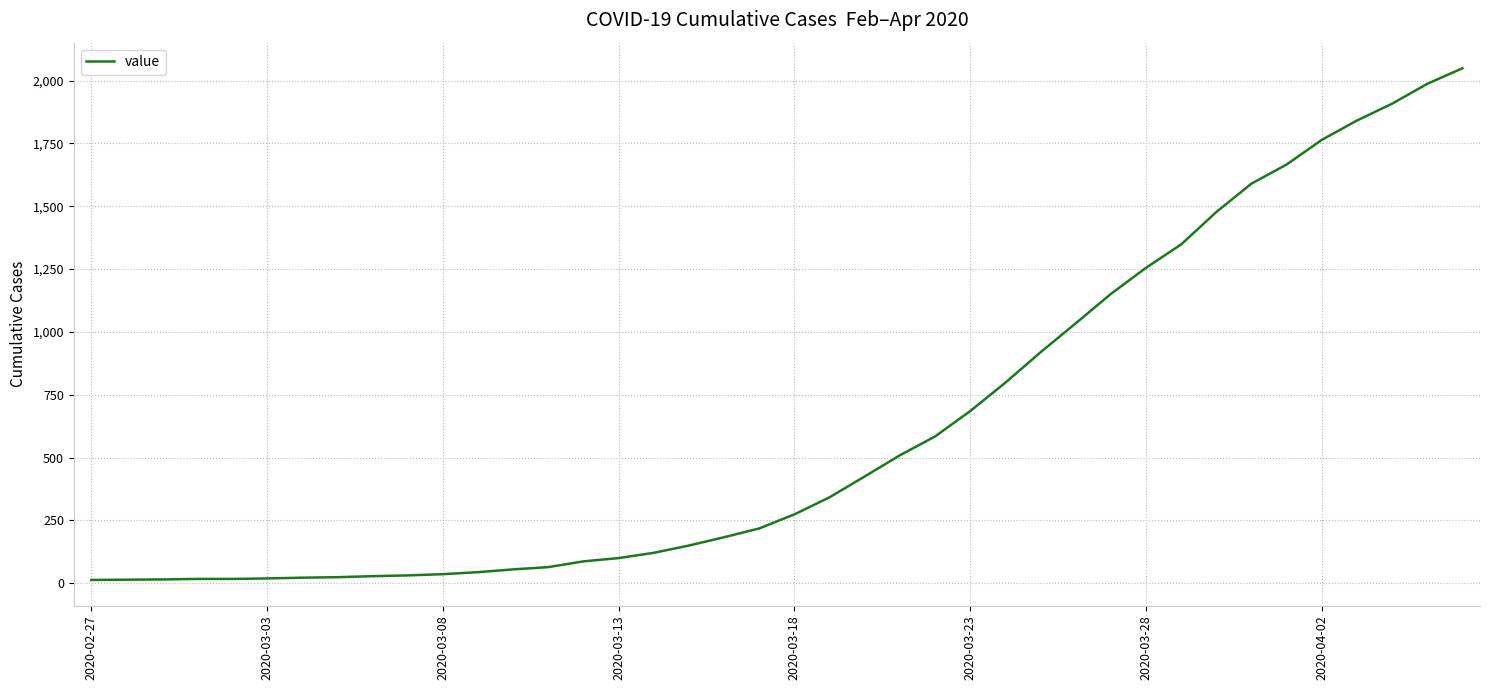

What is the greatest value displayed?

2049